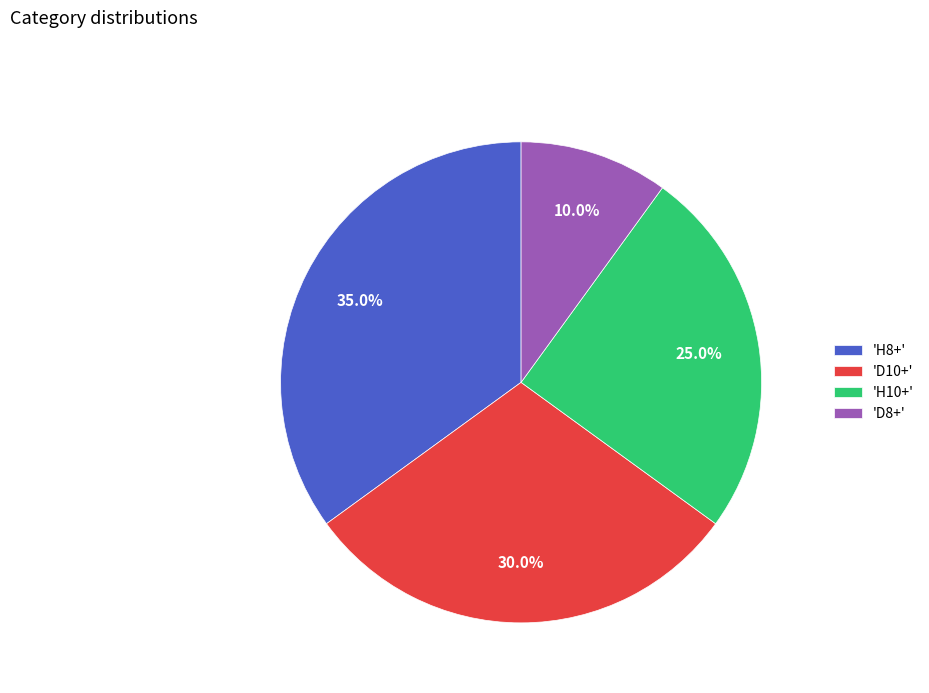

Does any single category account for the majority?

No